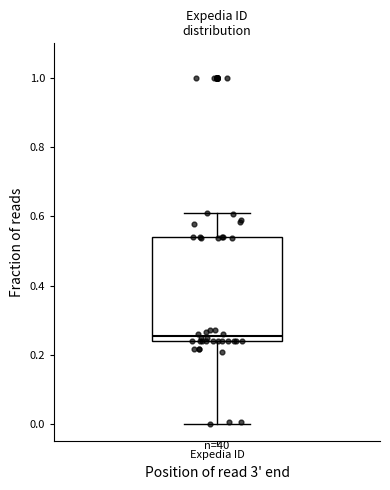

Where does the upper whisker of the box for Expedia ID end on the y-axis? The values are not printed on the chart, so give them approximately, as read against the axis.

0.62